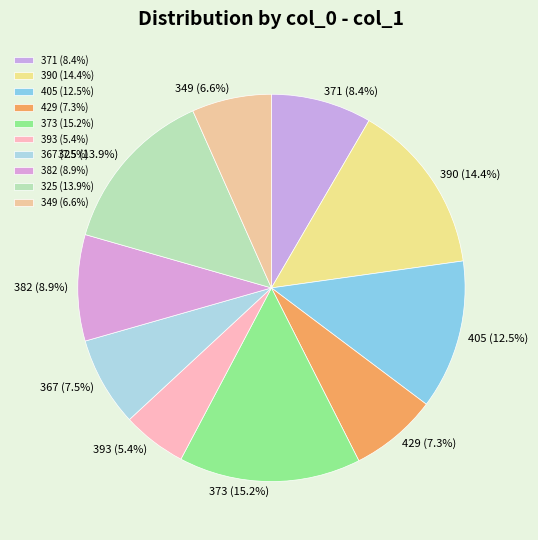

Count the number of slices in the pie.

10